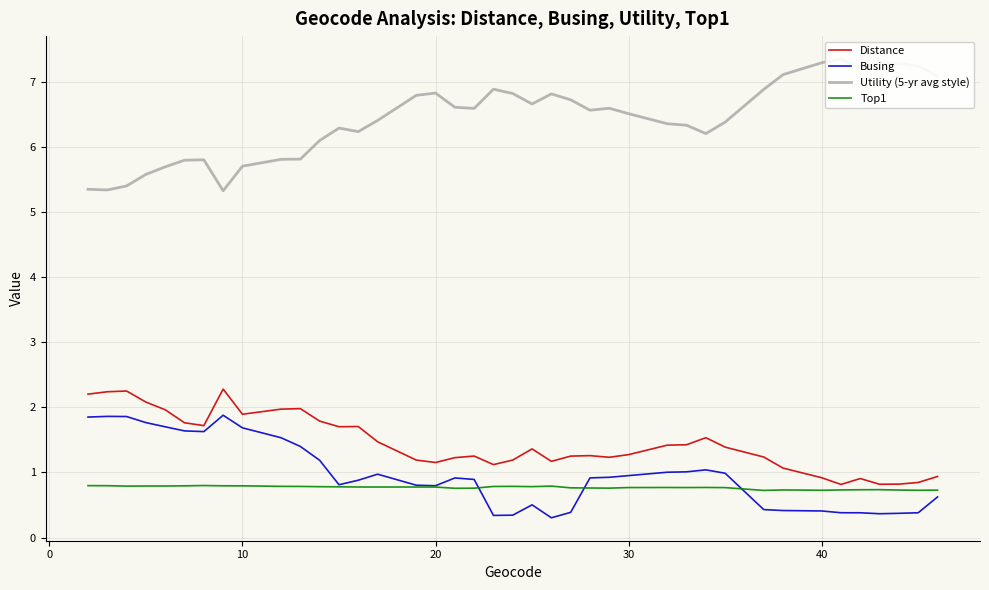

What is the difference between the maximum and second lowest values in the Utility (5-yr avg style) series?

2.0